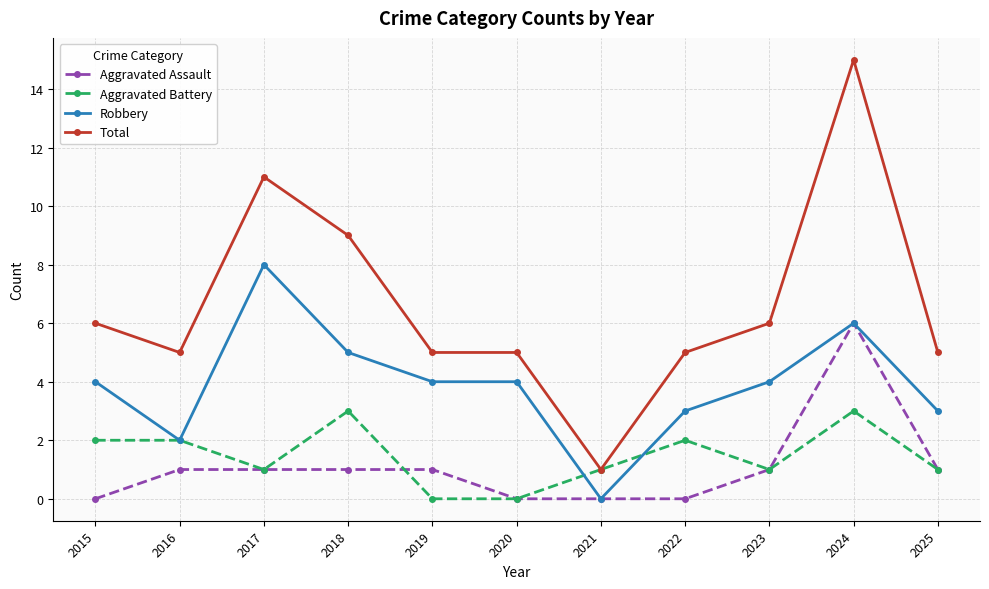

What is the maximum value for Aggravated Assault?

6